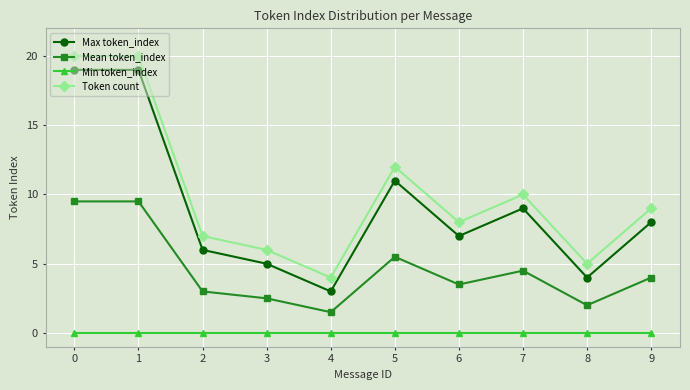

Reading left to right, what are all the values shown in this chart?

Max token_index: 19.0	19.0	6.0	5.0	3.0	11.0	7.0	9.0	4.0	8.0
Mean token_index: 9.5	9.5	3.0	2.5	1.5	5.5	3.5	4.5	2.0	4.0
Min token_index: 0.0	0.0	0.0	0.0	0.0	0.0	0.0	0.0	0.0	0.0
Token count: 20.0	20.0	7.0	6.0	4.0	12.0	8.0	10.0	5.0	9.0